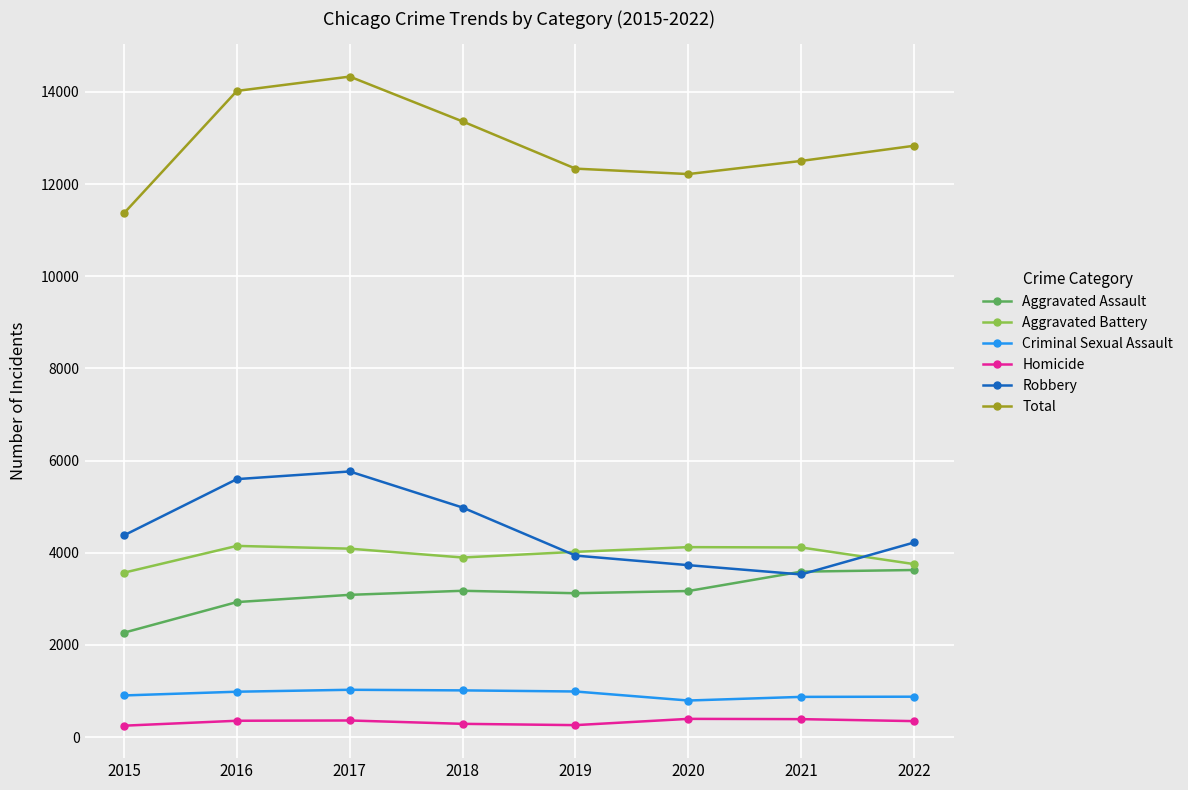

What is the sum of all Criminal Sexual Assault values?

7472